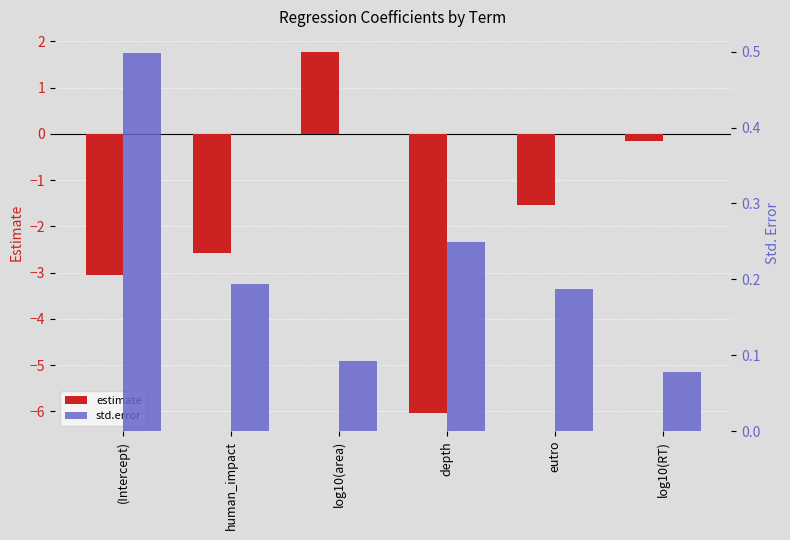

What position from the left is depth?

4